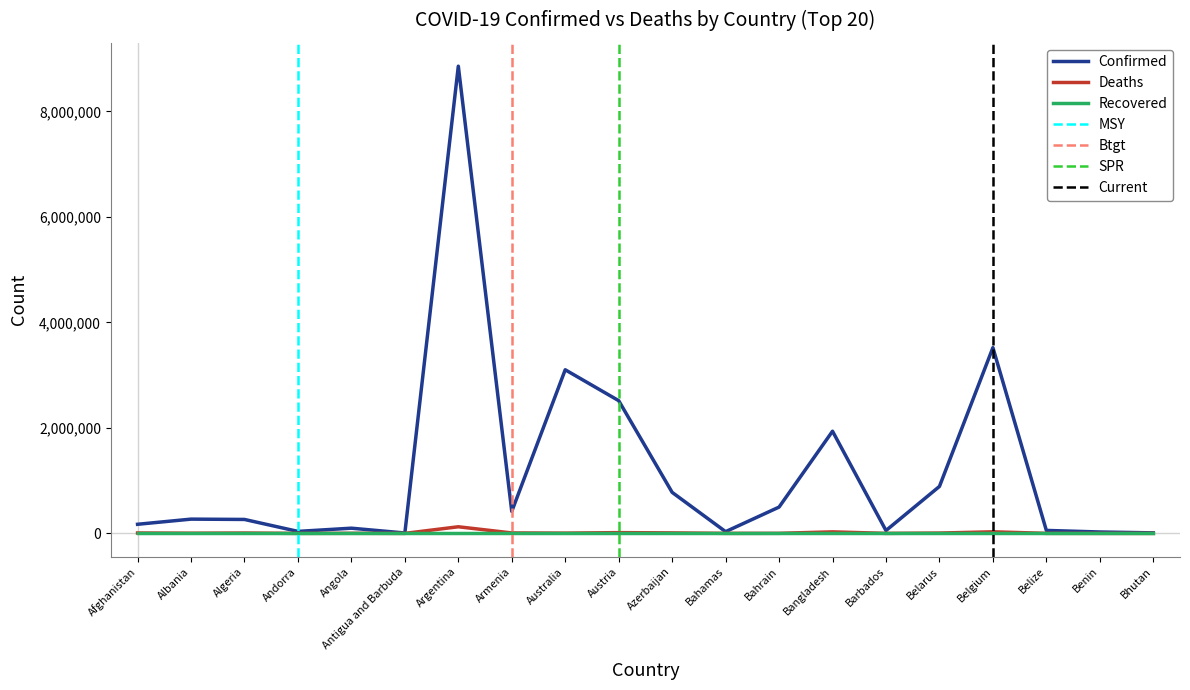

The Deaths series shows 28990 at Bangladesh. True or false?

True